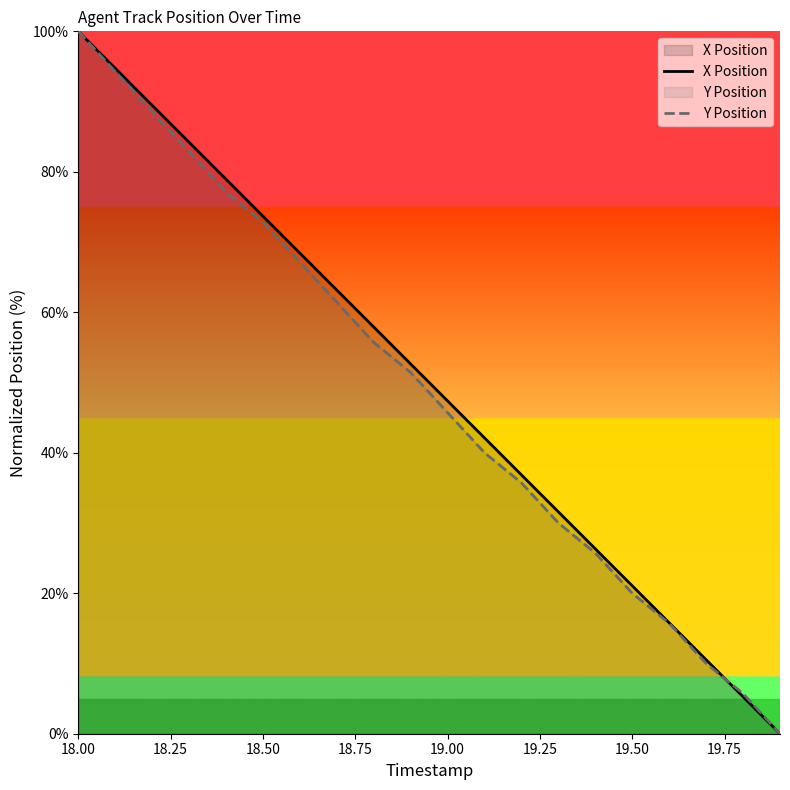

Reading left to right, what are all the values shown in this chart?

X Position: 100.0	94.7	89.5	84.2	79.0	73.7	68.4	63.2	57.9	52.6	47.4	42.1	36.8	31.6	26.3	21.1	15.8	10.5	5.3	0.0
Y Position: 100.0	94.3	88.6	82.9	77.1	72.9	67.1	61.4	55.7	51.4	45.7	40.0	35.7	30.0	25.7	20.0	15.7	10.0	5.7	0.0